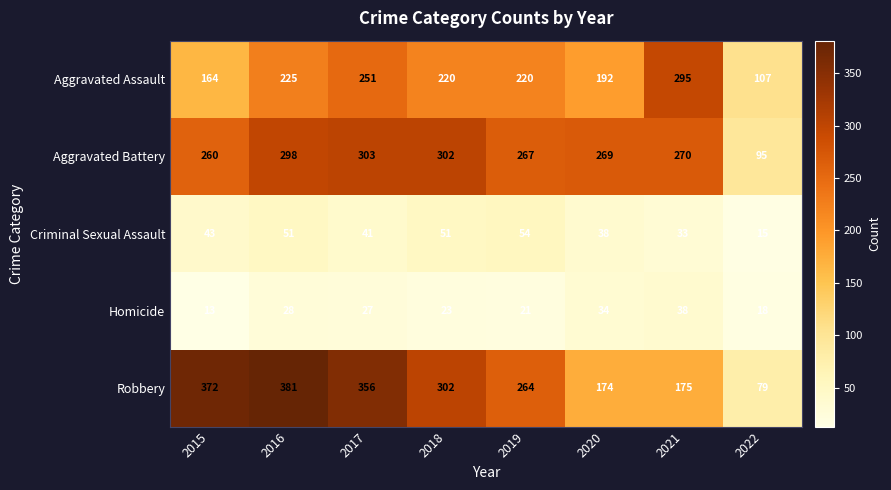

Rank the series at 2019 from lowest to highest value.

Homicide, Criminal Sexual Assault, Aggravated Assault, Robbery, Aggravated Battery